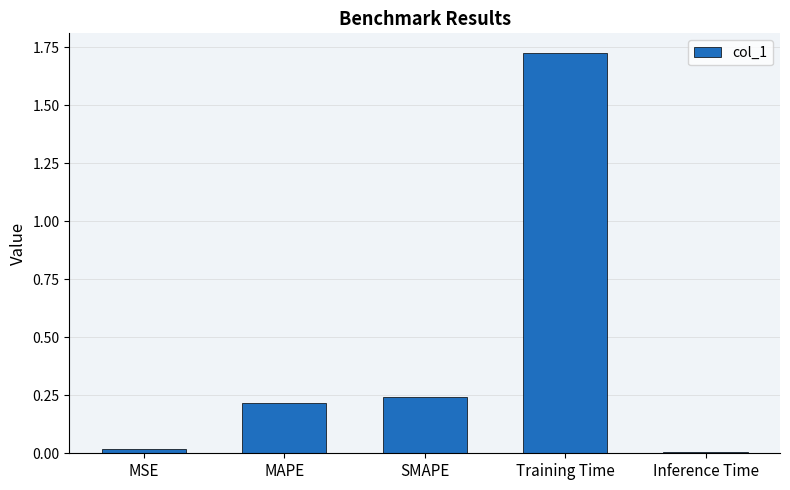

The chart shows a value of 0.2 at MAPE. True or false?

True